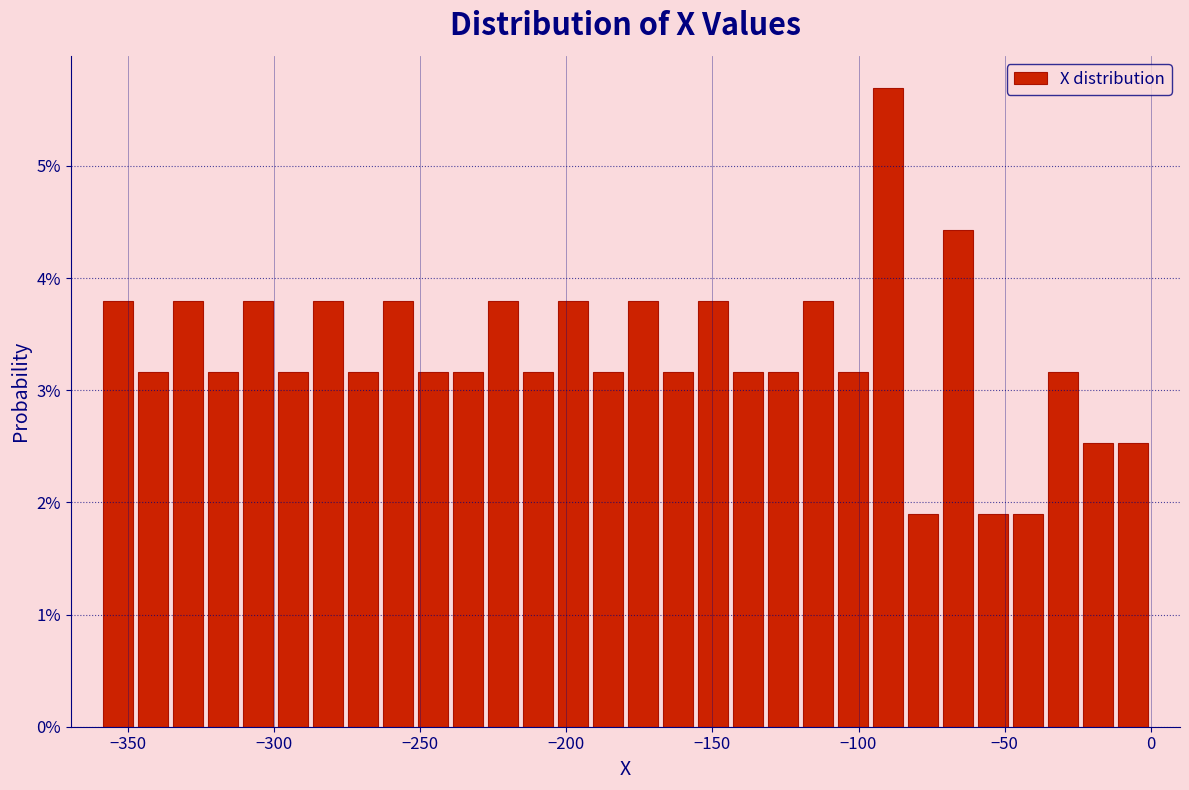

Around what value on the x-axis is the tallest bar? Give the approximate position of its centre, as read against the axis.

-90